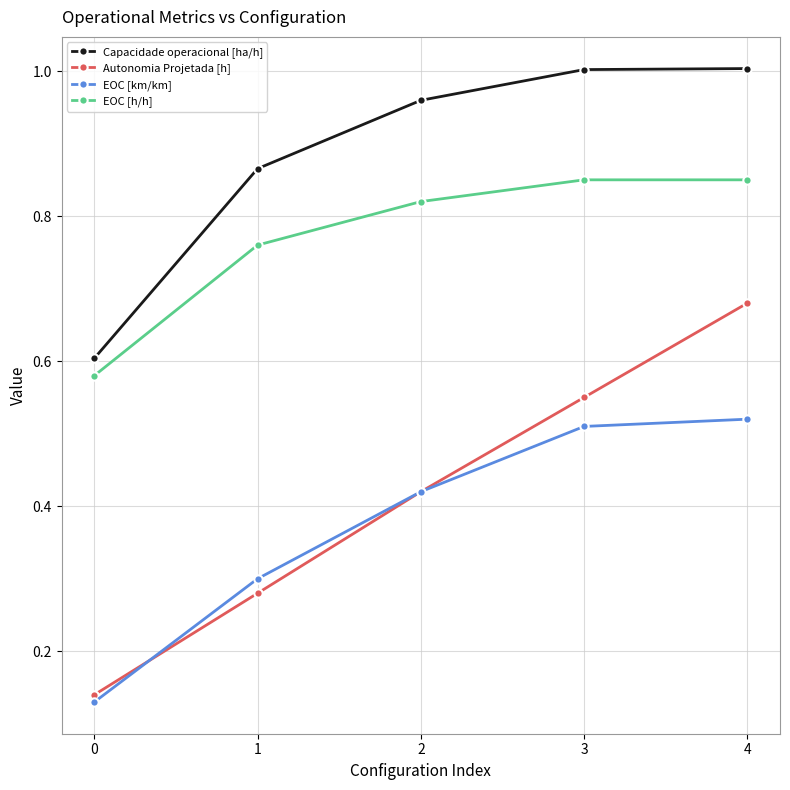

True or false: EOC [km/km] and EOC [h/h] intersect in this chart.

False